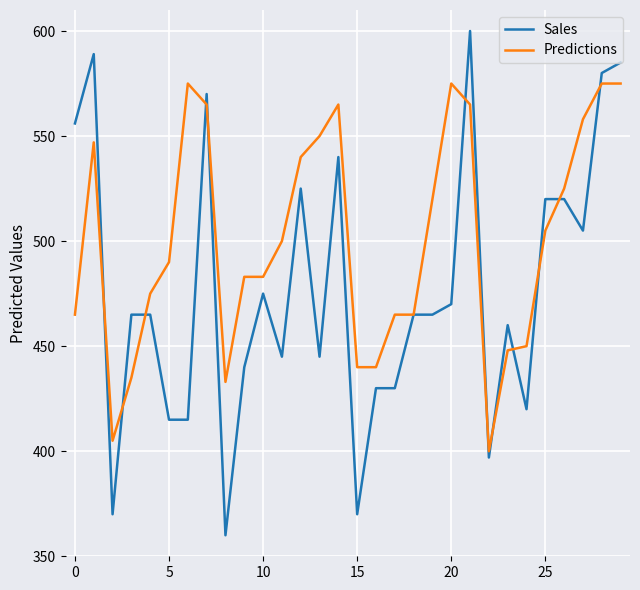

Rank the series by their maximum value, from lowest to highest.

Predictions, Sales